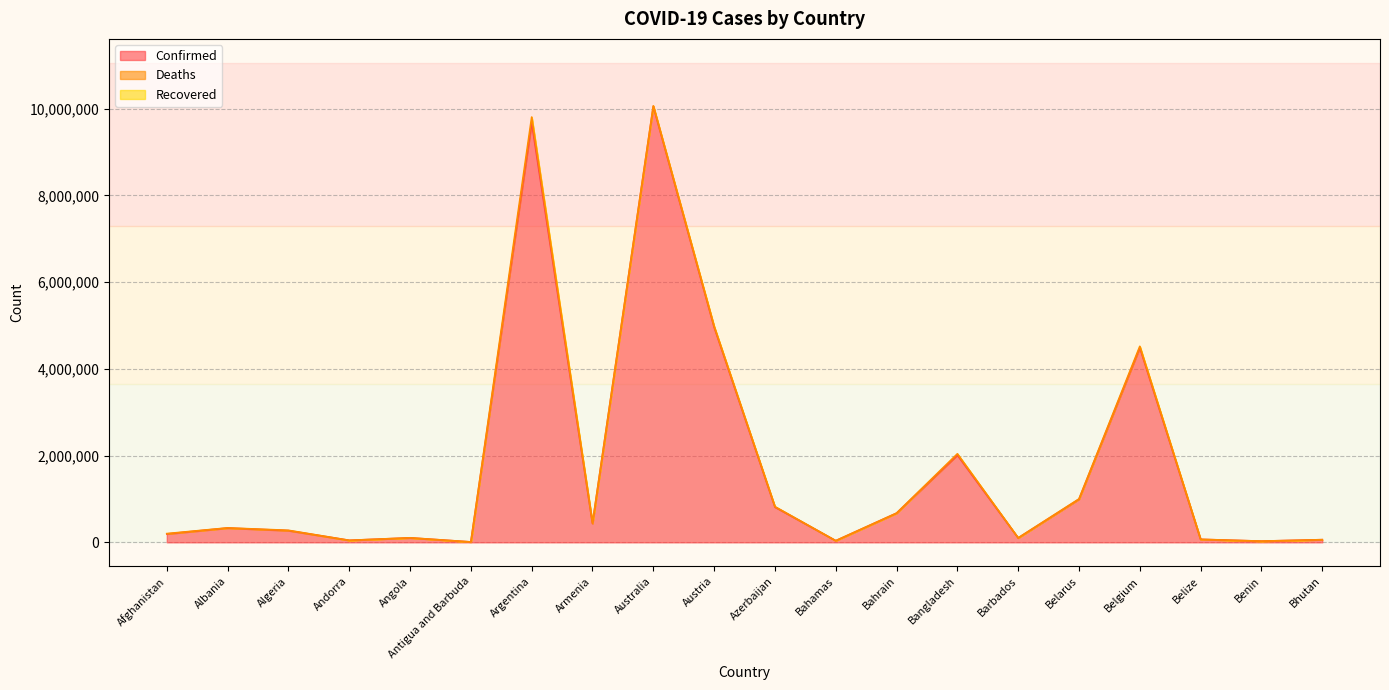

The Confirmed series shows 4488054 at Belgium. True or false?

True